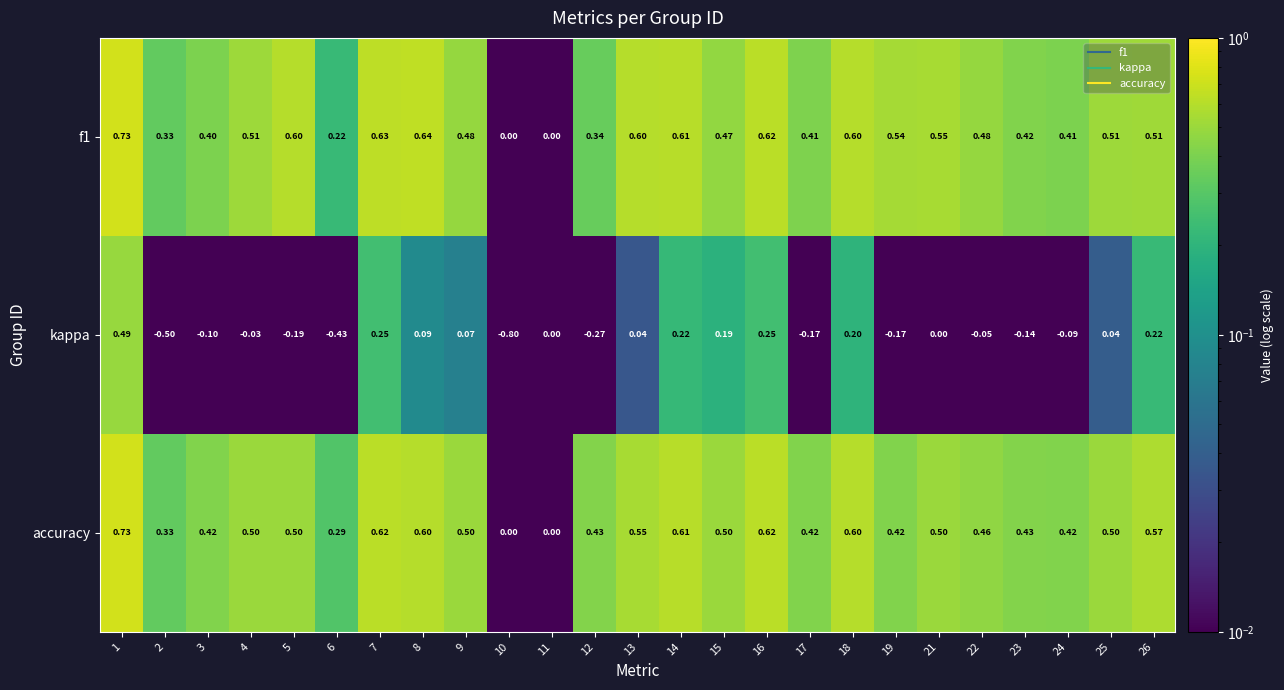

Is the value of accuracy at 6 greater than the value of f1 at 10?

Yes